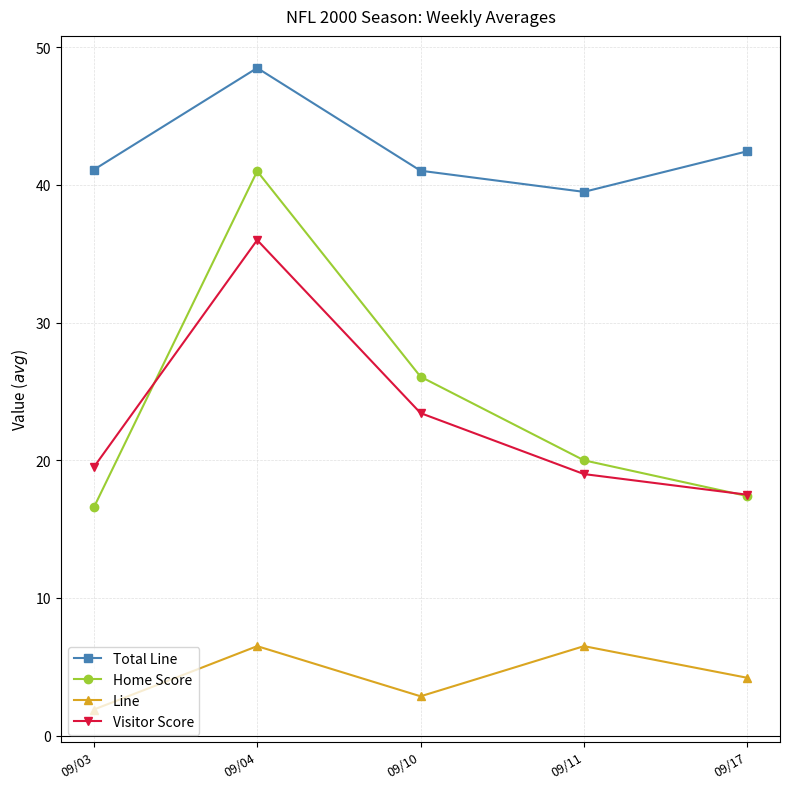

True or false: Visitor Score has more than 2 points higher than both neighbors.

False